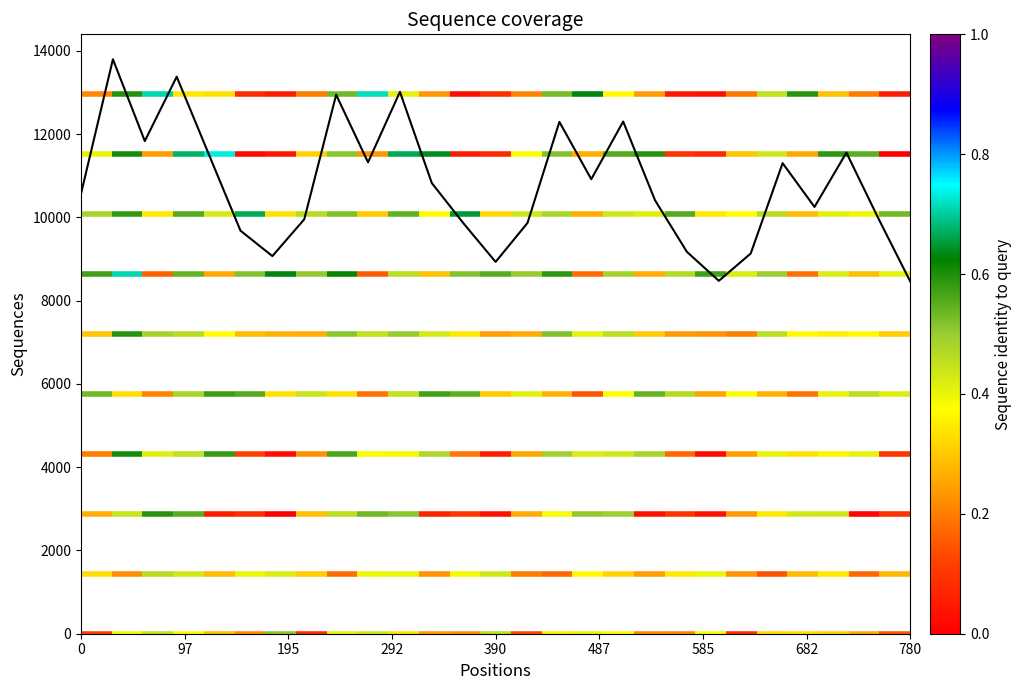

What is the sum of all values?

290889.9